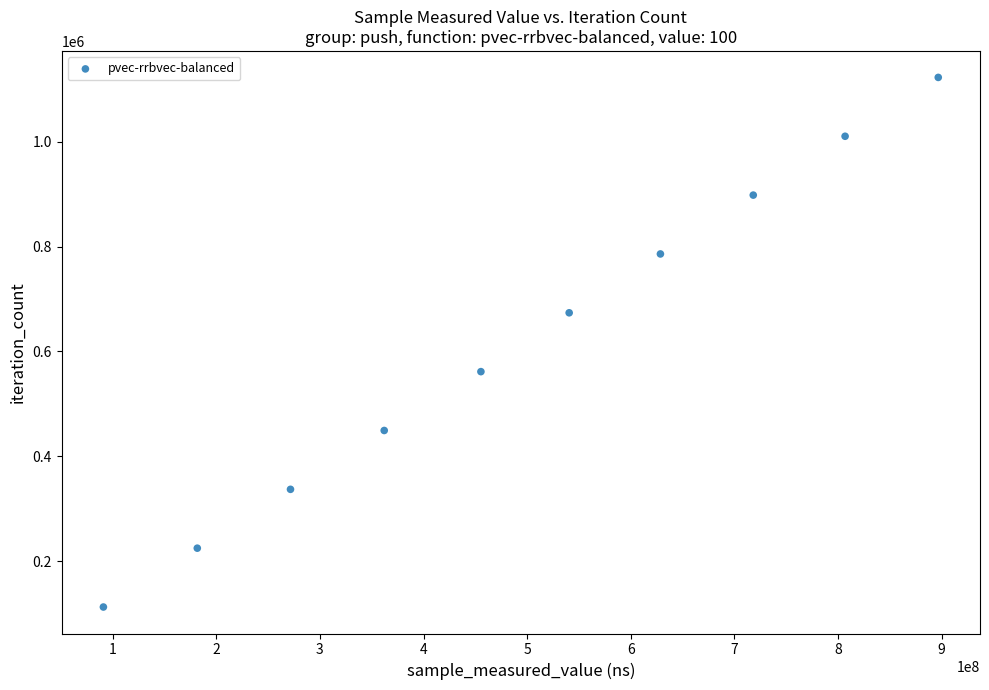

What is the average Y value?

617551